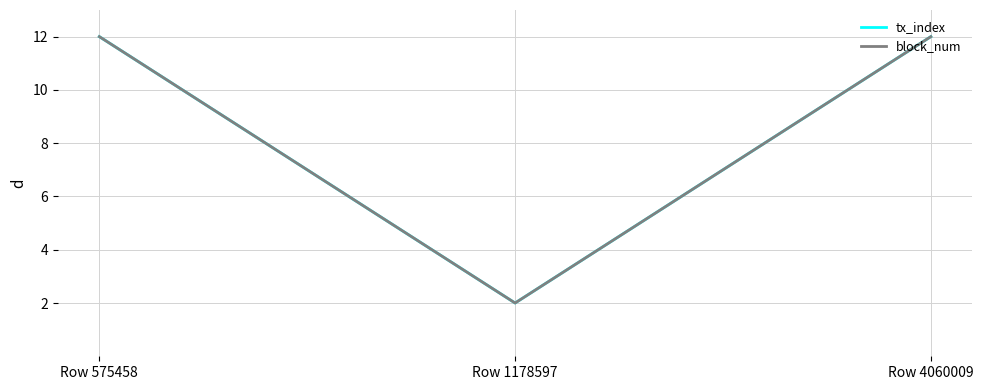

Reading right to left, transcribe all the data shown in this chart.

tx_index: Row 4060009=12	Row 1178597=2	Row 575458=12
block_num: Row 4060009=12	Row 1178597=2	Row 575458=12